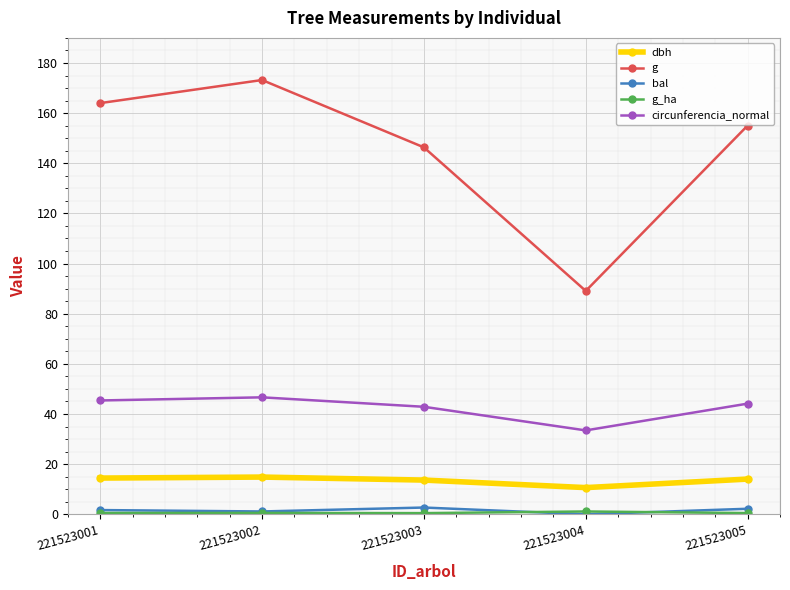

The value of bal at 221523004 is 0.0. True or false?

True